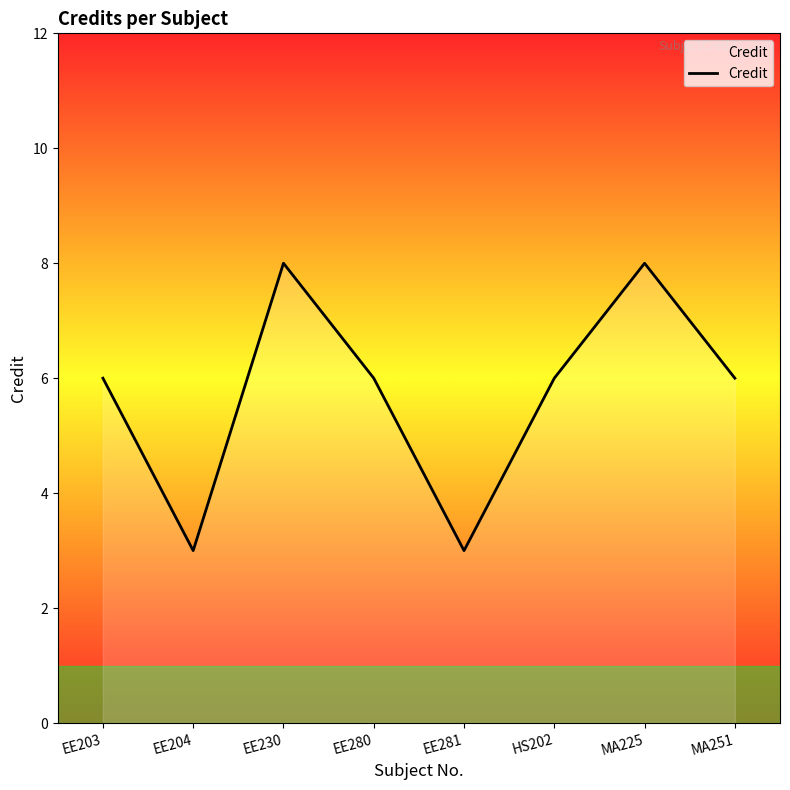

Between EE203 and EE230, which is larger?

EE230